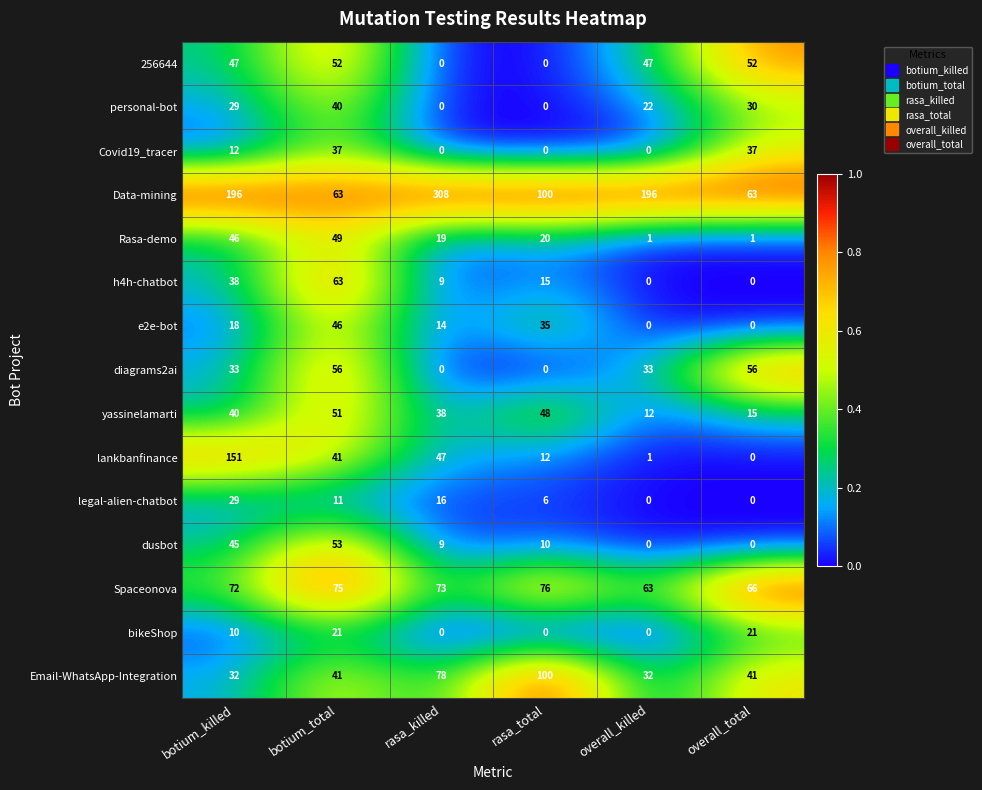

How many Email-WhatsApp-Integration values are between 32 and 78?

5